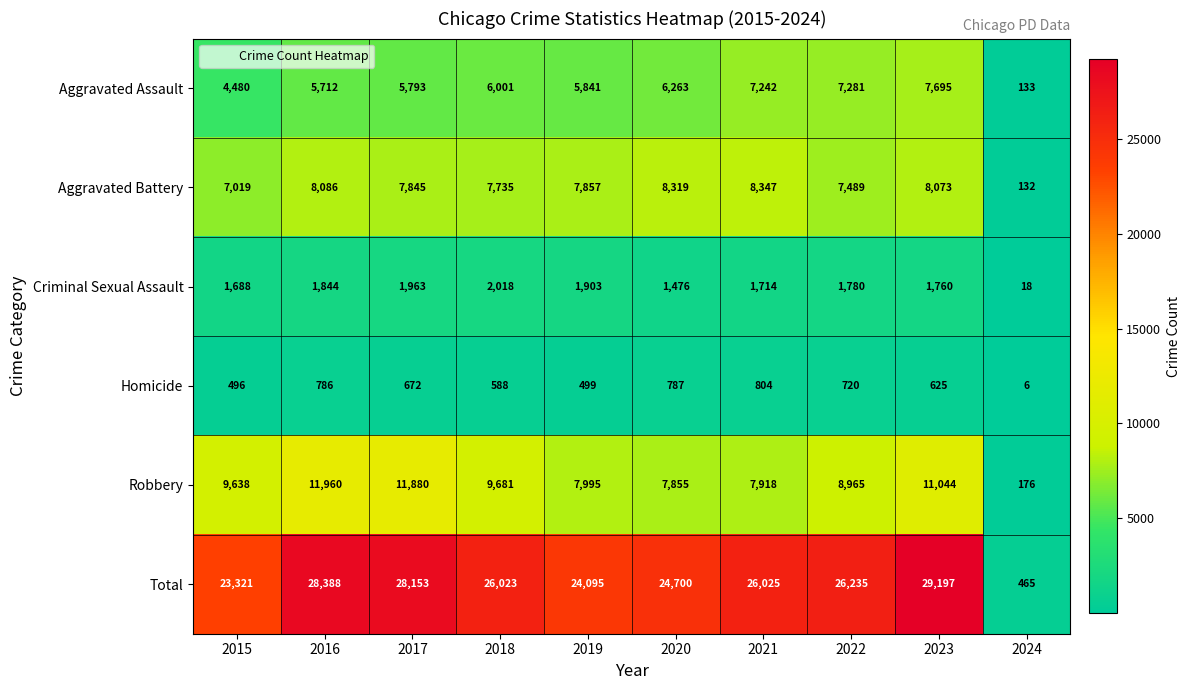

True or false: Total has a value of 465 at 2024.

True